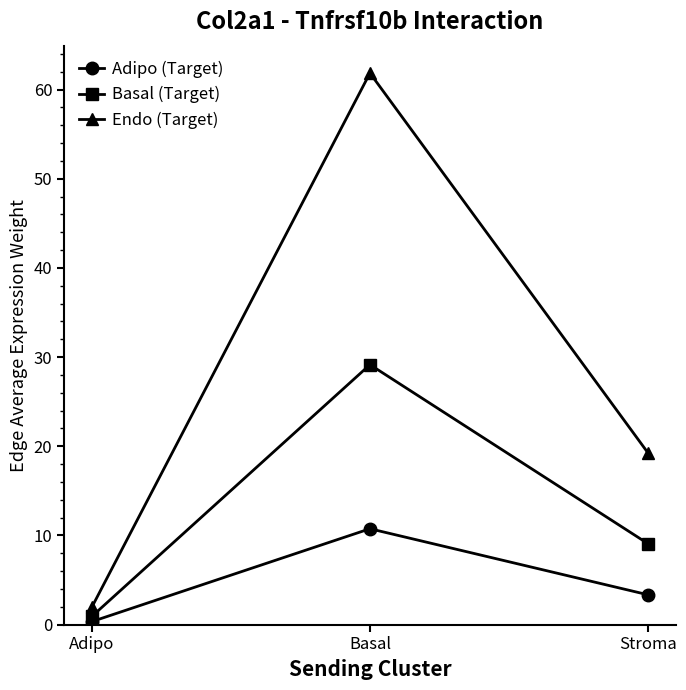

At which category is the sum across all series the highest?

Basal